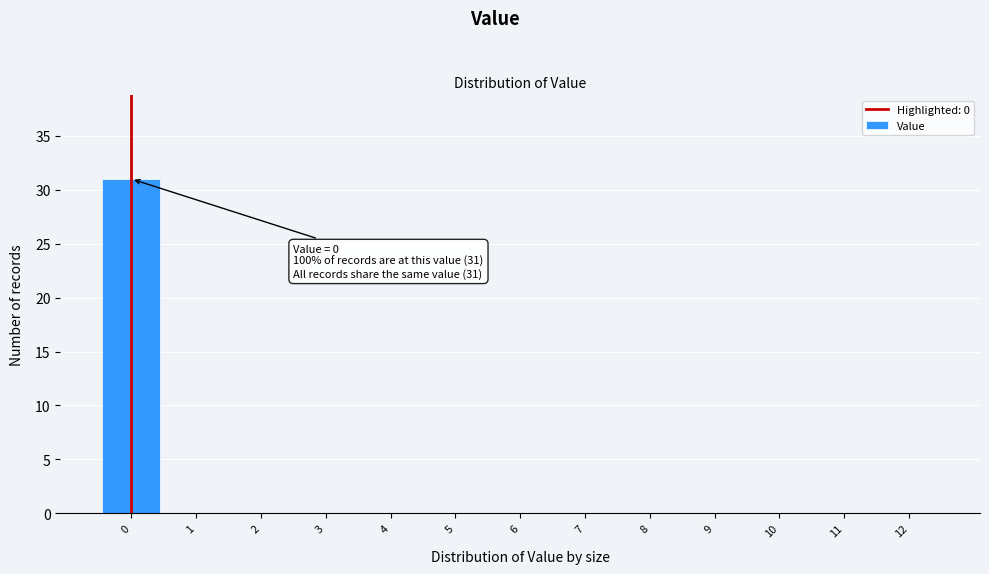

Reading left to right, list all the values displayed in this chart.

0=31	1=0	2=0	3=0	4=0	5=0	6=0	7=0	8=0	9=0	10=0	11=0	12=0